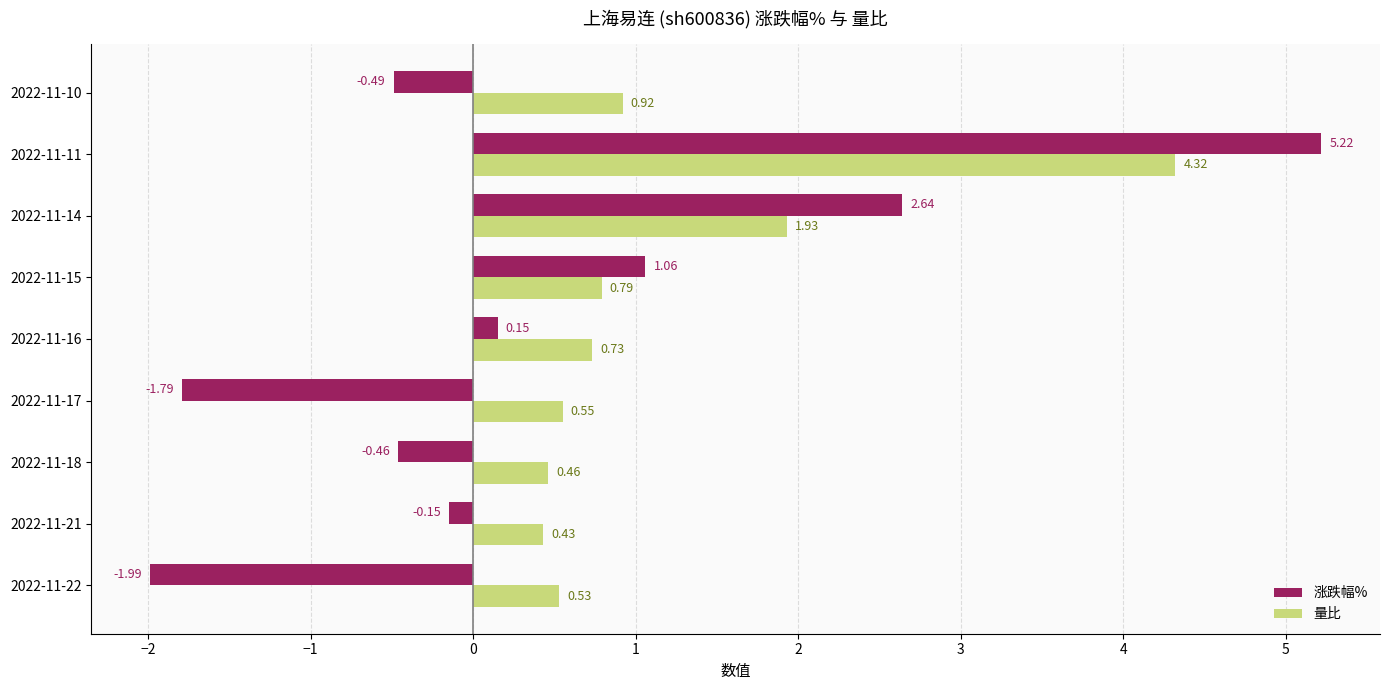

What is the difference between the highest and lowest values at 2022-11-17?

2.3